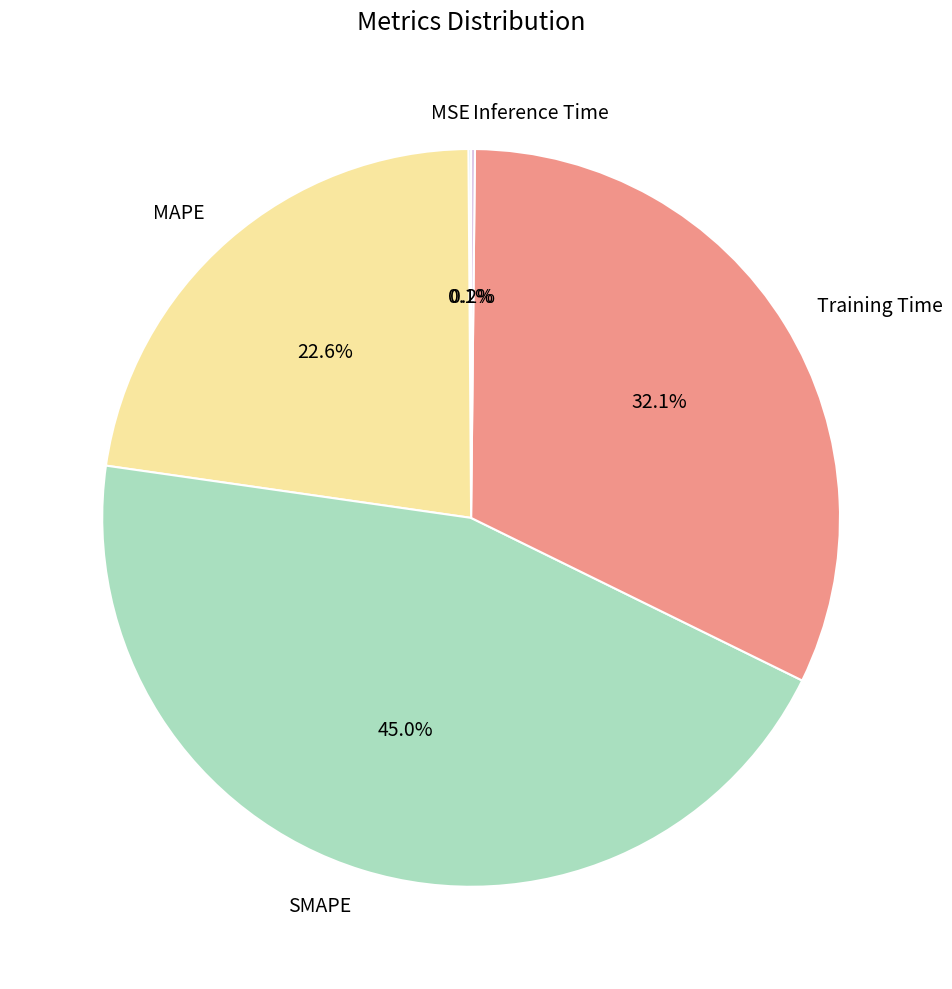

Is the sum of SMAPE and MAPE greater than half?

Yes